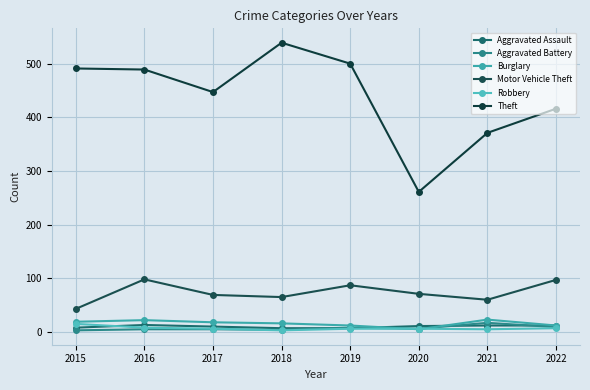

True or false: Motor Vehicle Theft has more than 1 interior local peaks.

True